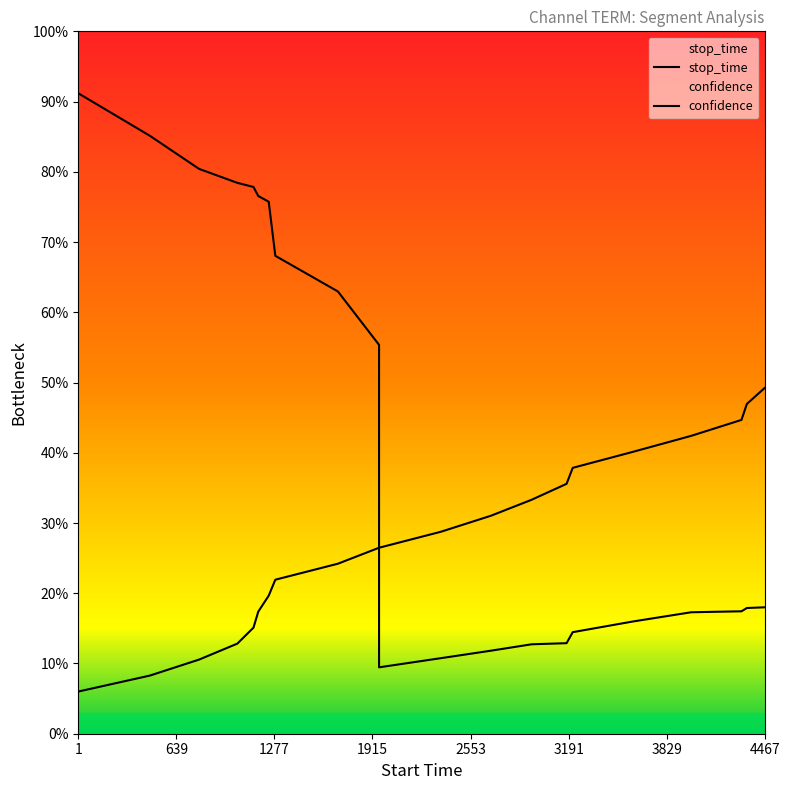

Reading right to left, list all the values displayed in this chart.

0.5	0.5	0.4	0.4	0.4	0.4	0.4	0.3	0.3	0.3	0.3	0.2	0.2	0.2	0.2	0.2	0.1	0.1	0.1	0.1